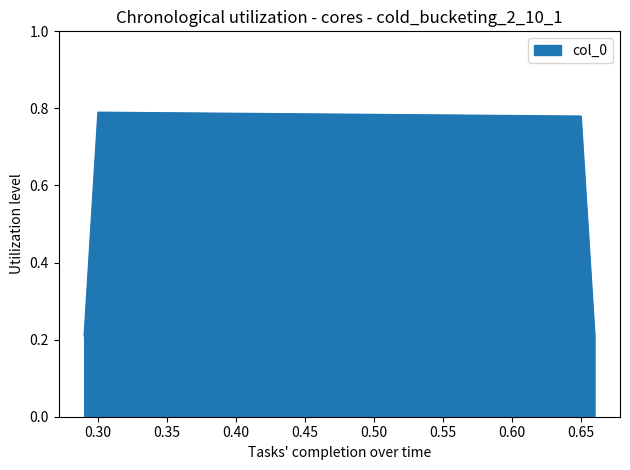

How many interior local peaks (higher than both neighbors) does the data have?

1